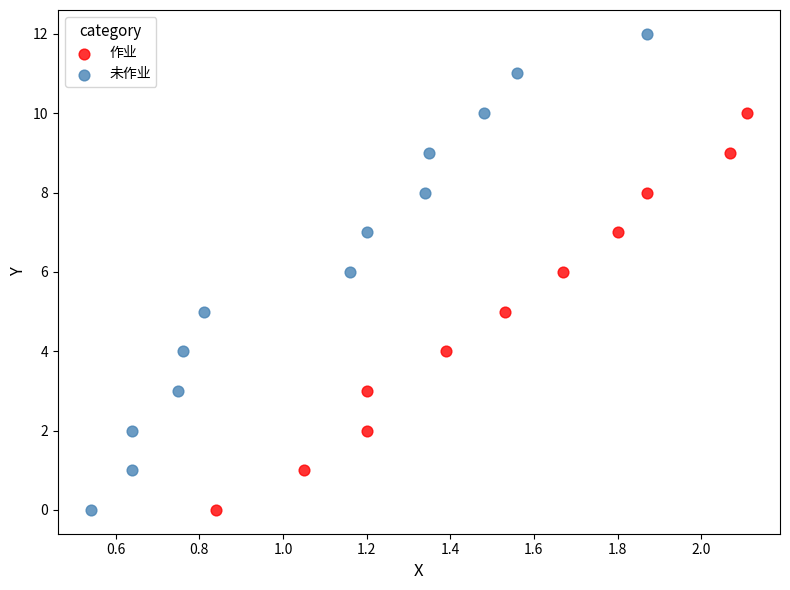

Which series contains the highest Y value?

未作业